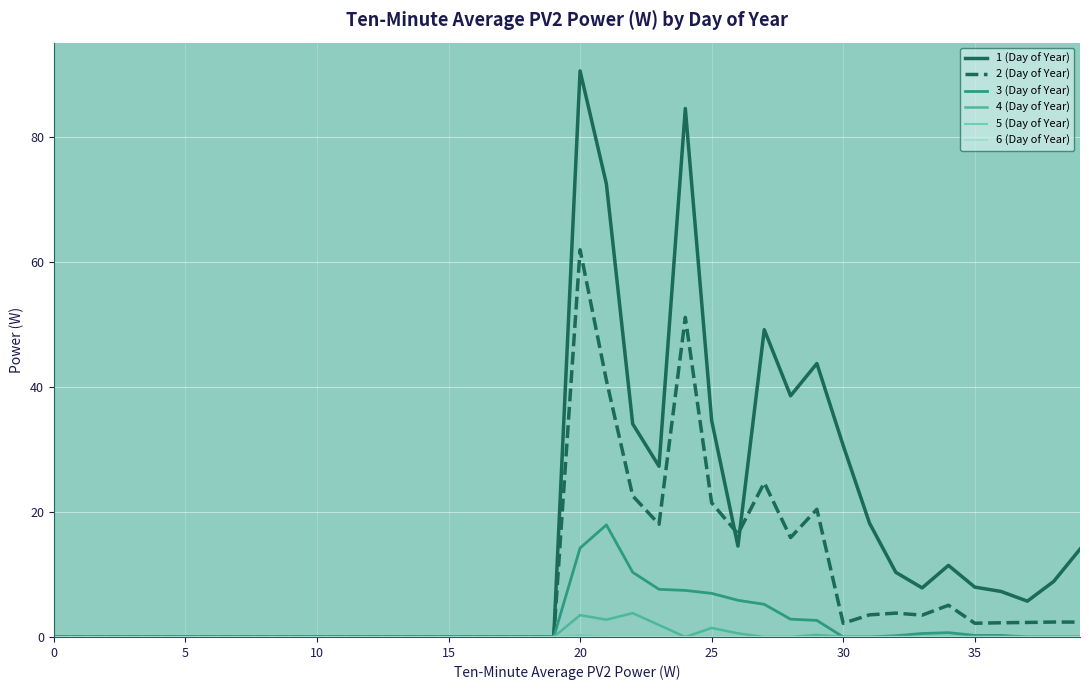

Which series has the widest spread of values?

1 (Day of Year)